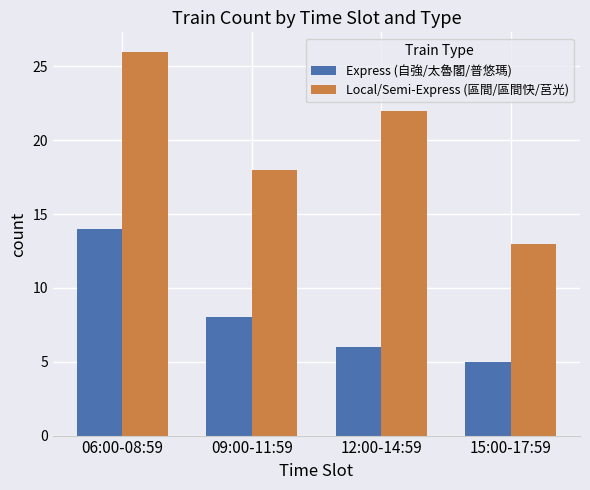

Reading left to right, list all the values displayed in this chart.

Express (自強/太魯閣/普悠瑪): 06:00-08:59=14	09:00-11:59=8	12:00-14:59=6	15:00-17:59=5
Local/Semi-Express (區間/區間快/莒光): 06:00-08:59=26	09:00-11:59=18	12:00-14:59=22	15:00-17:59=13